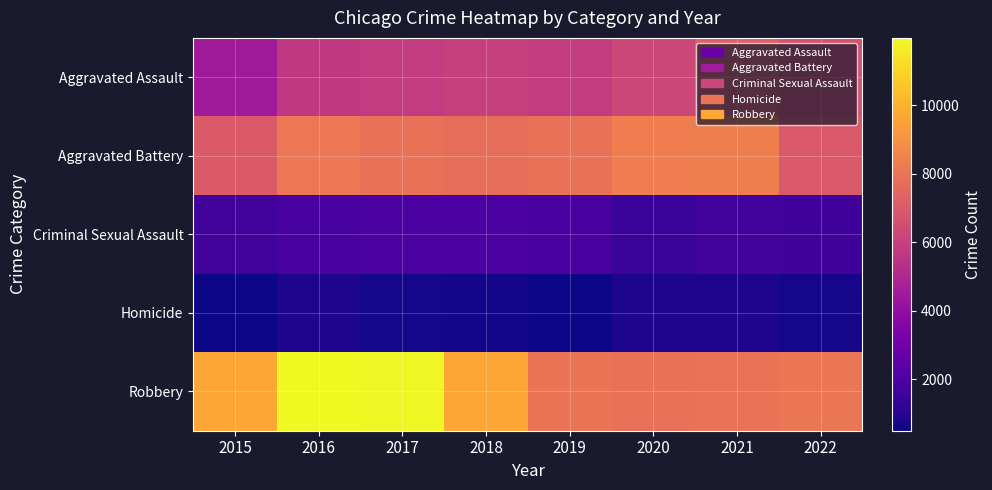

At how many categories does at least one series exceed 9263?

4